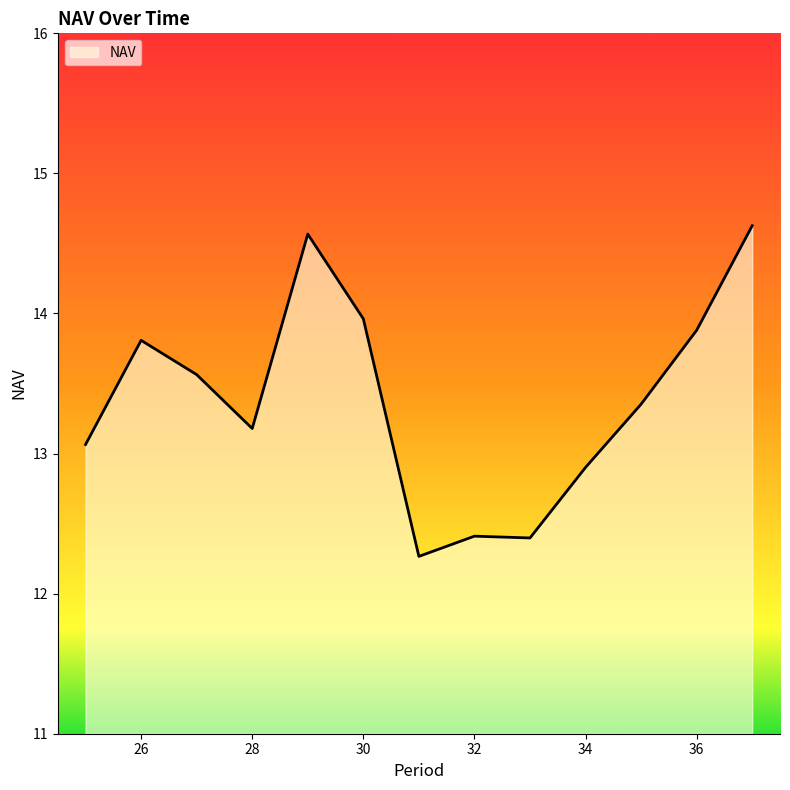

What is the smallest value displayed?

12.3